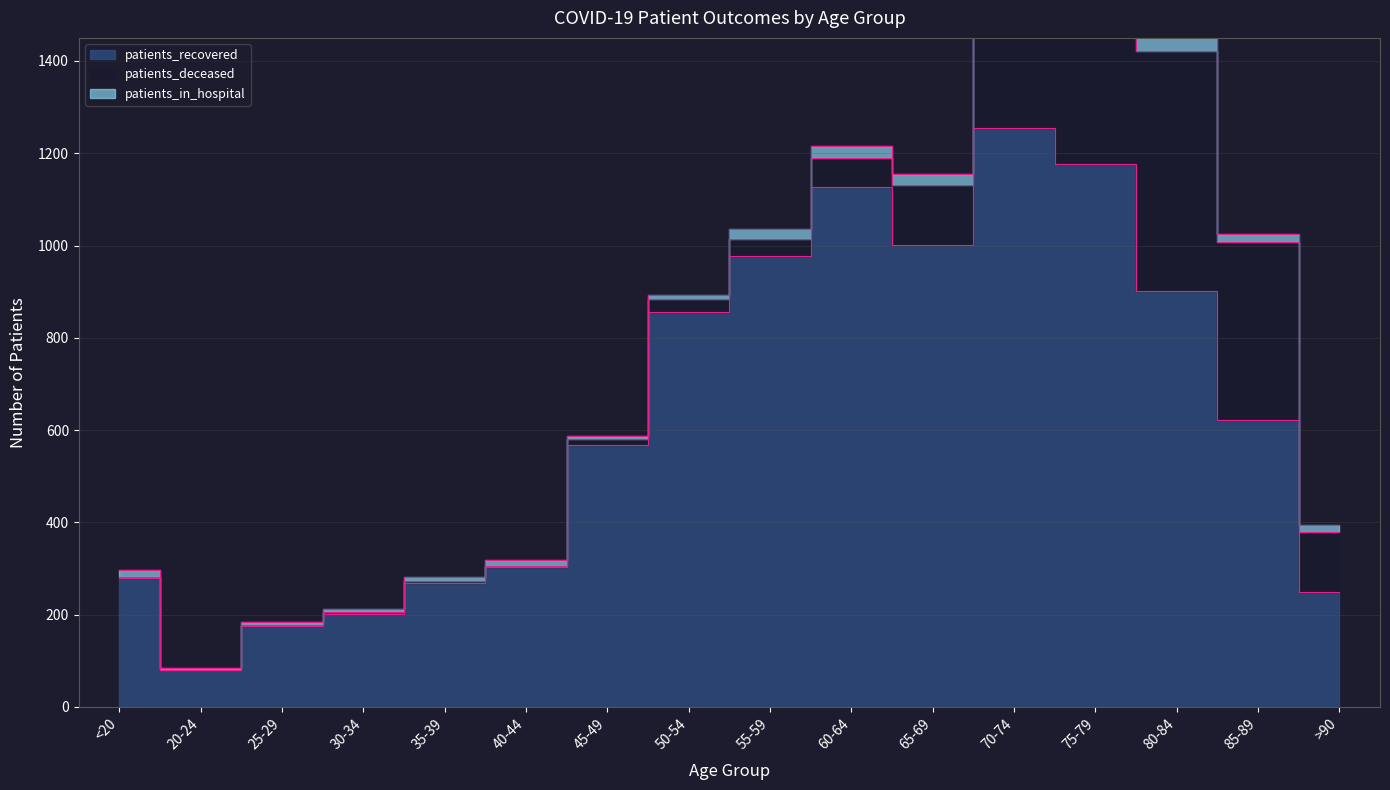

True or false: patients_in_hospital has a value of 8 at 50-54.

True